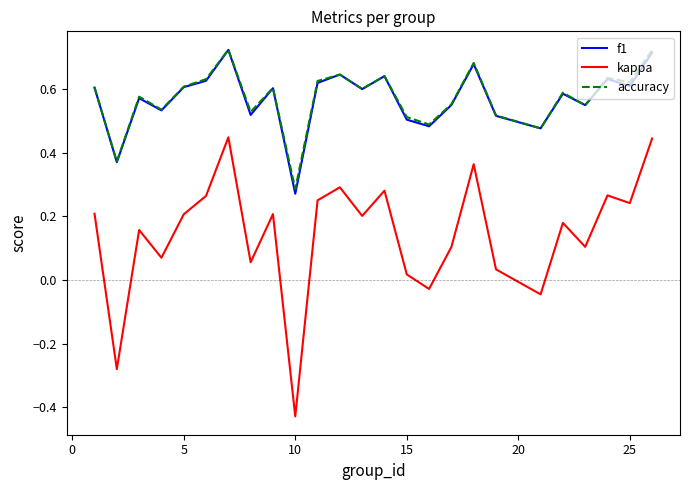

How many lines are shown in the chart?

3